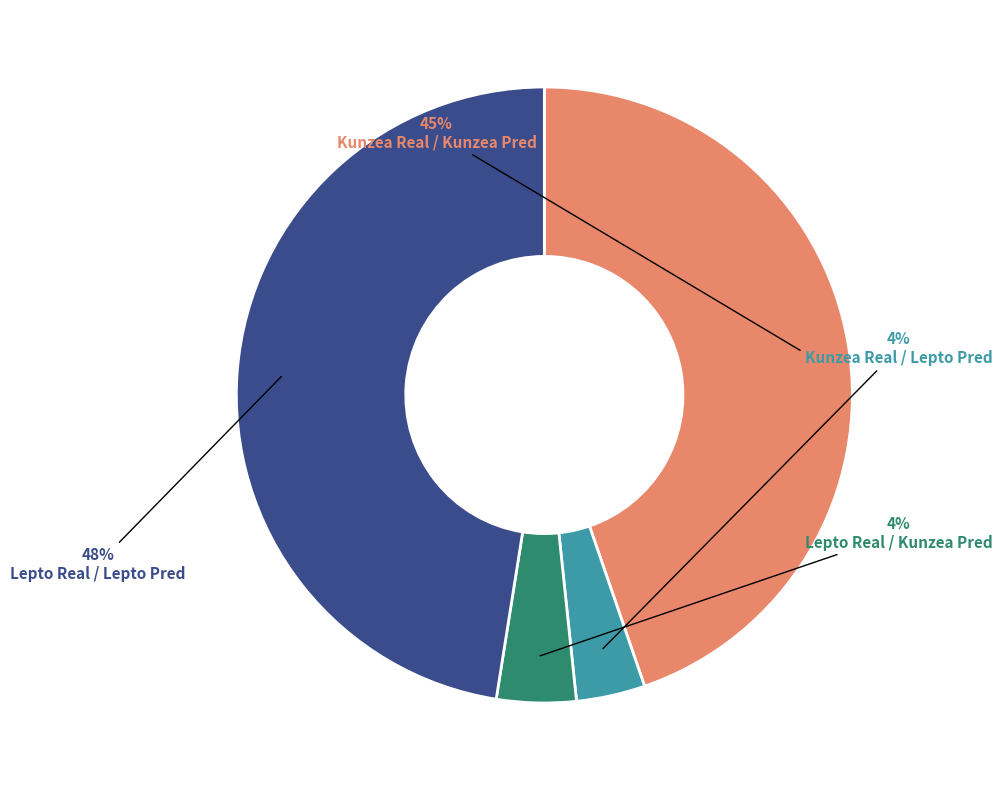

Between Kunzea Real / Kunzea Pred and Lepto Real / Kunzea Pred, which is larger?

Kunzea Real / Kunzea Pred